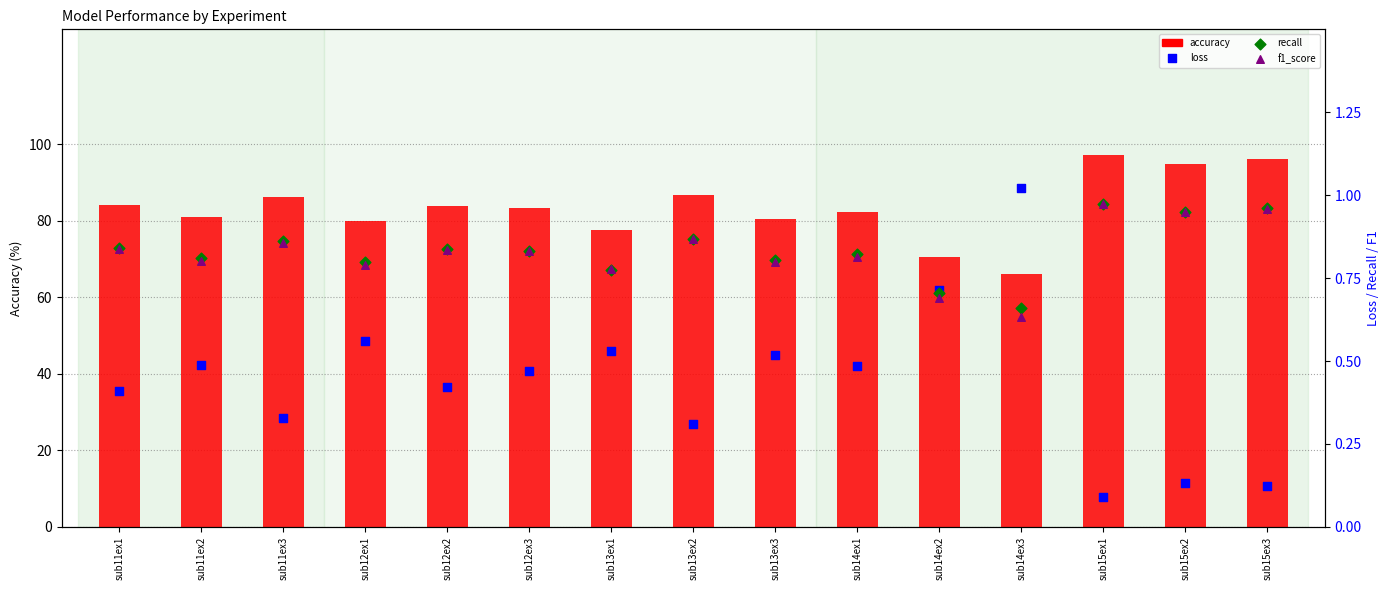

Which series reaches the maximum Y coordinate?

accuracy